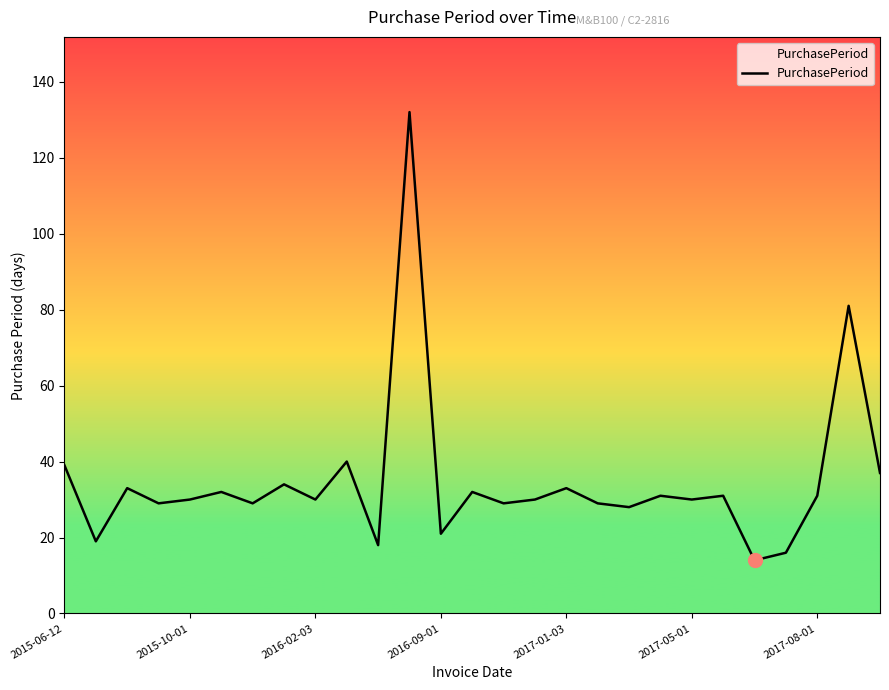

What is the difference between the maximum and minimum values?

118